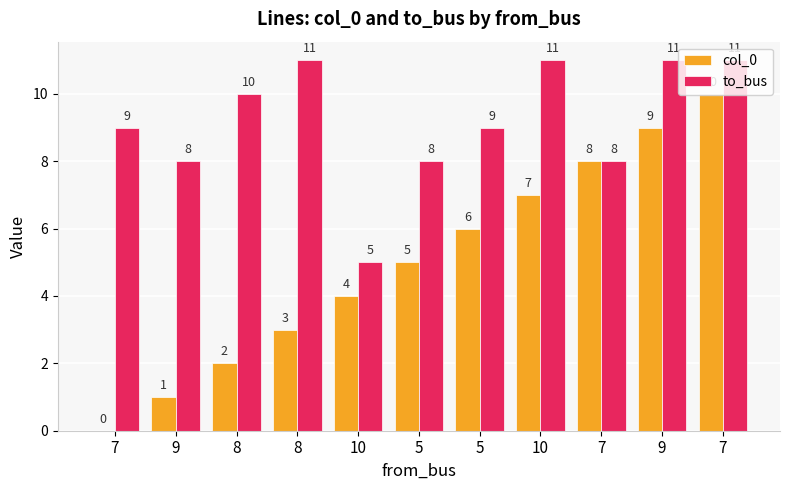

How many groups of bars are there?

11